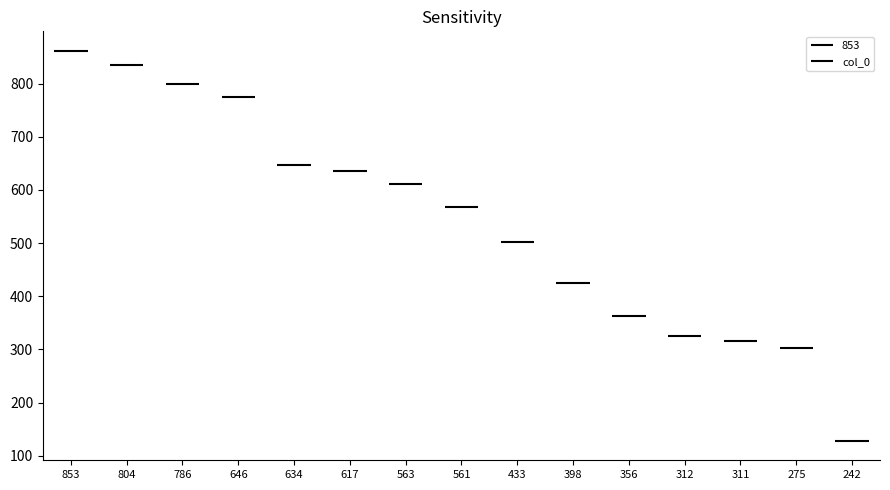

True or false: the data shows 636.0 at 617.

True